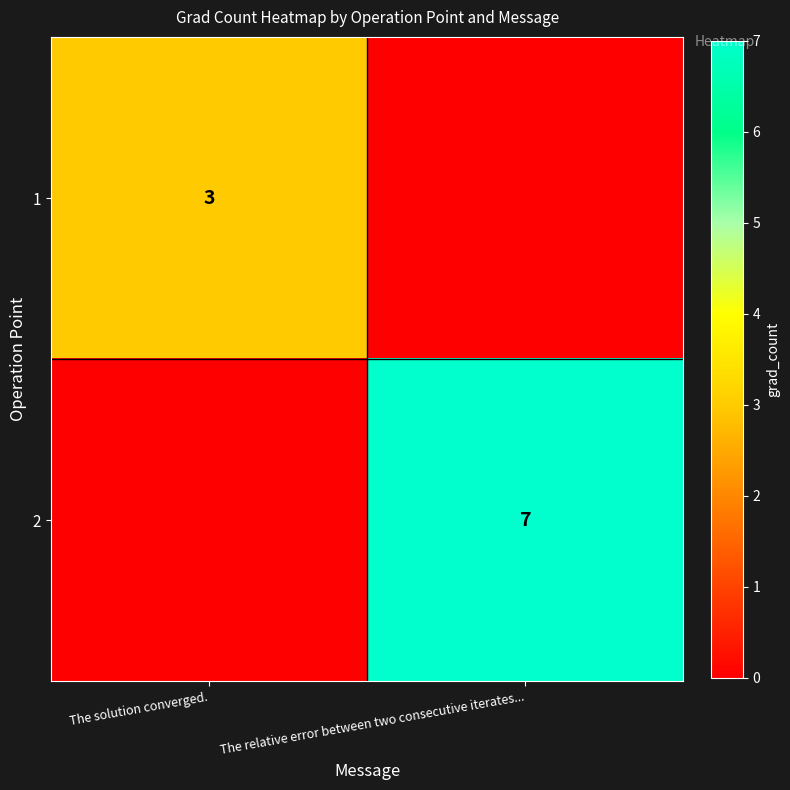

The value of 2 at The relative error between two consecutive iterates... is 12. True or false?

False